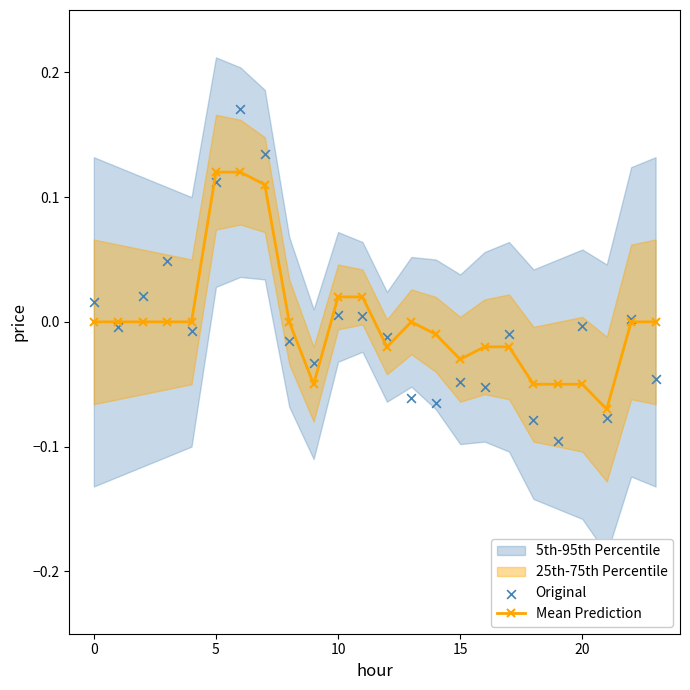

What is the total value across all series at 21?

-0.1